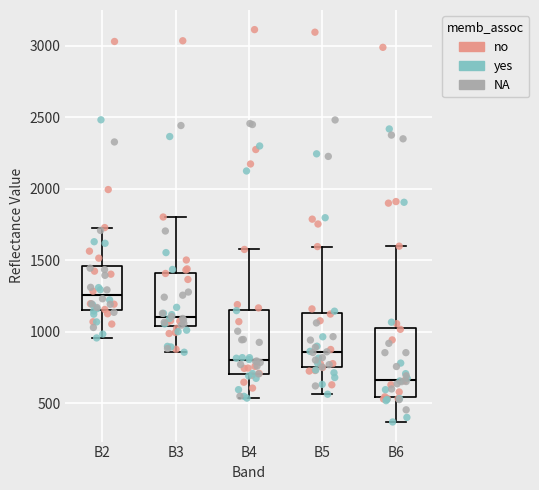

Reading left to right, transcribe this box plot: for each box, give where its median line is, the range the box spans, and where its two whiskers end, as read against the y-axis. The values are not printed on the chart, so give them approximately, as read against the axis.

B2: median 1250, box 1150 to 1450, whiskers 950 to 1750
B3: median 1100, box 1050 to 1400, whiskers 850 to 1800
B4: median 800, box 700 to 1150, whiskers 550 to 1600
B5: median 850, box 750 to 1150, whiskers 550 to 1600
B6: median 650, box 550 to 1050, whiskers 350 to 1600